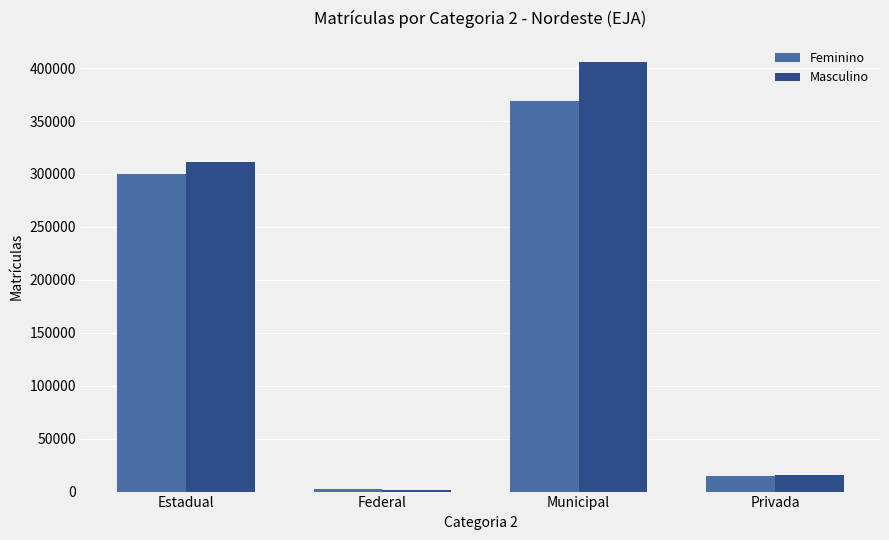

What is the label of the 4th bar from the right?

Estadual